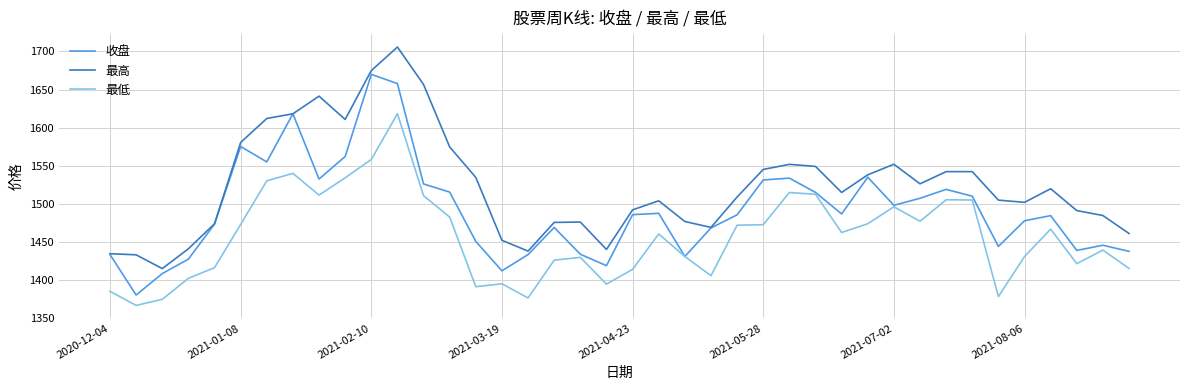

True or false: 最低 has more than 2 points higher than both neighbors.

True